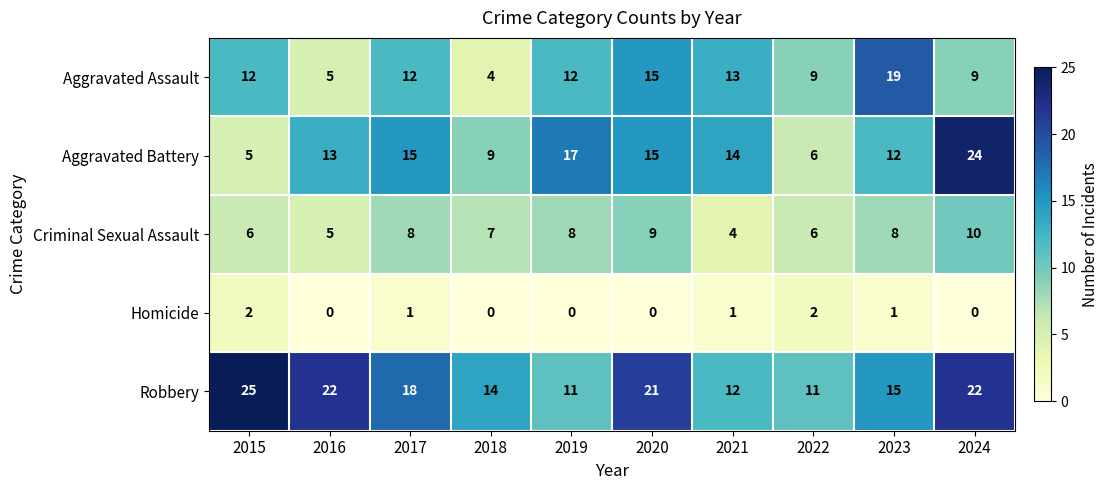

The value of Criminal Sexual Assault at 2024 is 13. True or false?

False